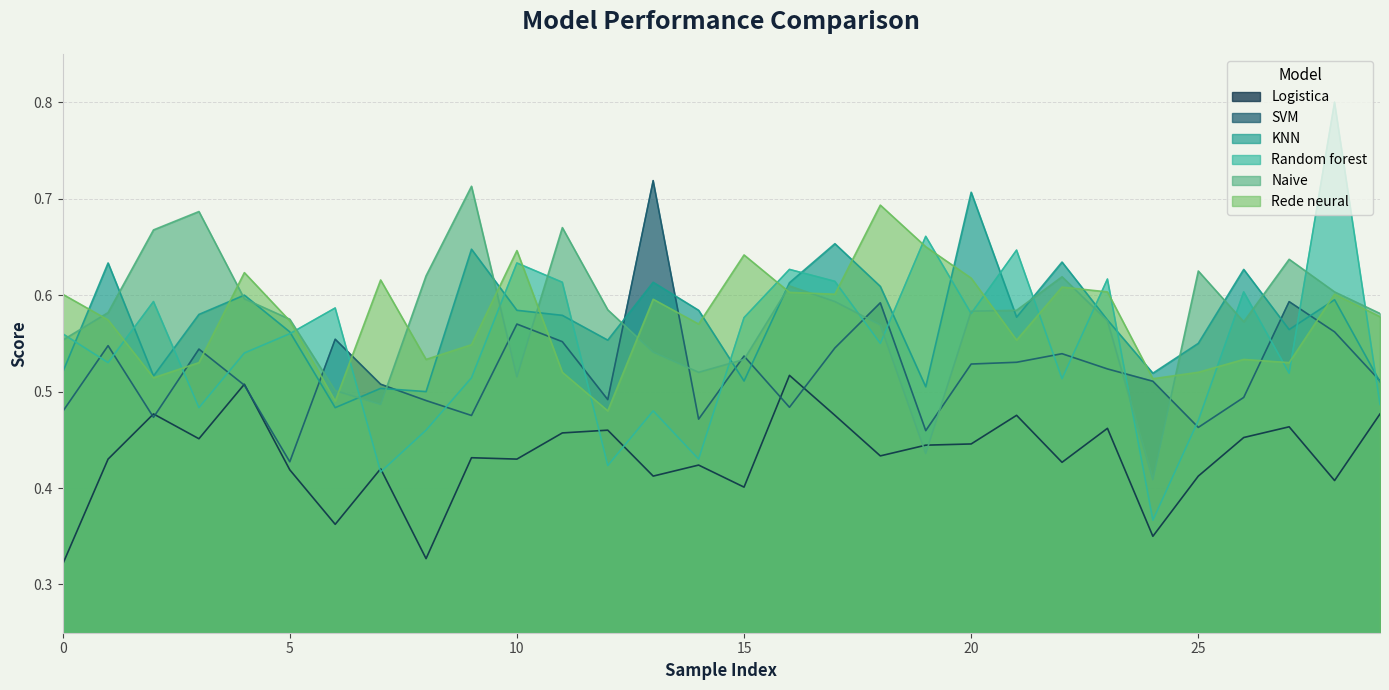

Which series ends up on top after the final intersection of Naive and Rede neural?

Naive